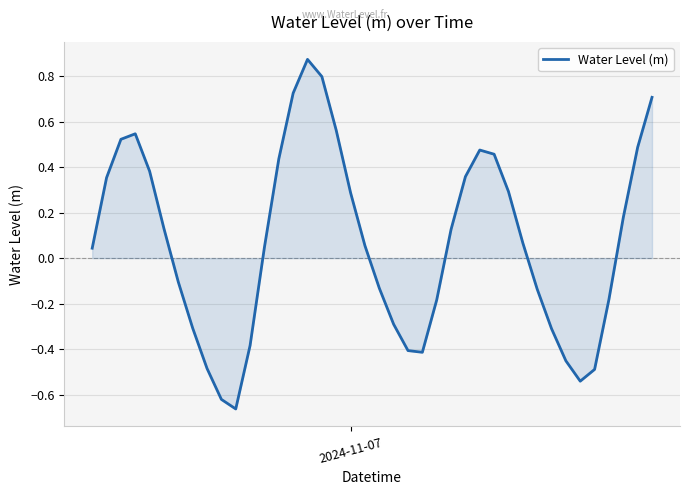

What is the difference between the maximum and minimum values?

1.5